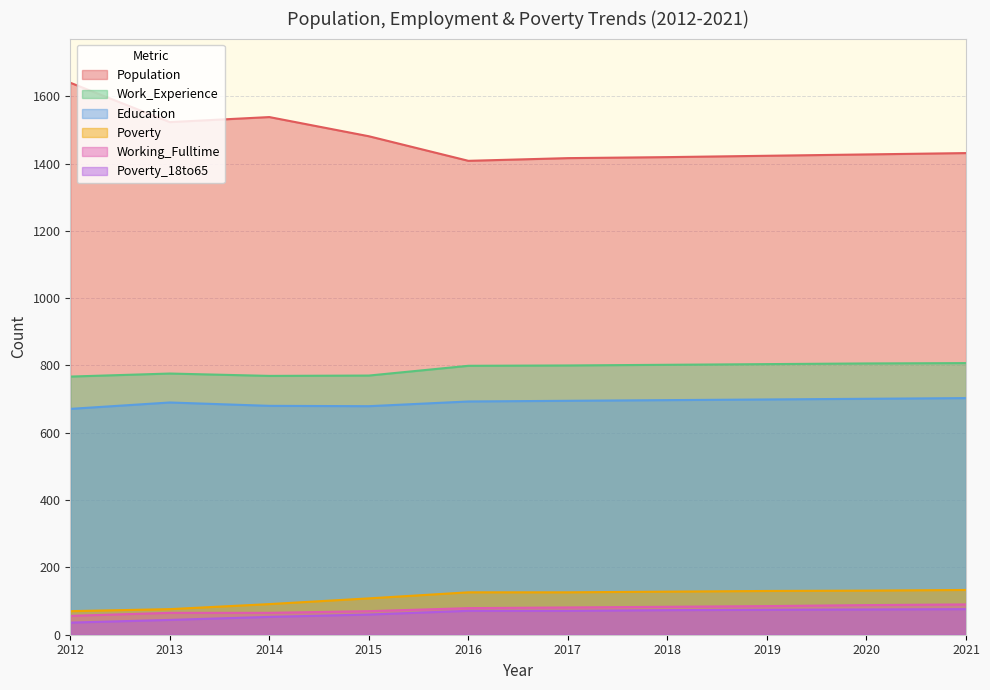

What is the greatest value displayed?

1640